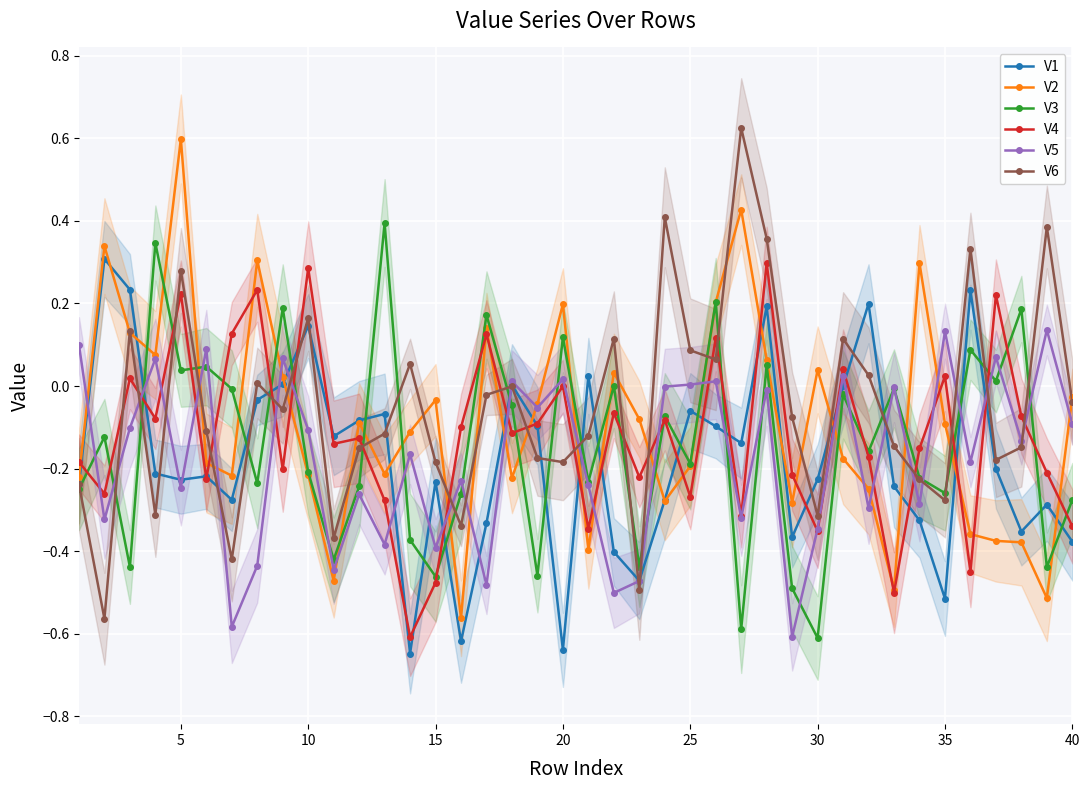

True or false: V5 has a value of -0.1 at 40.

True